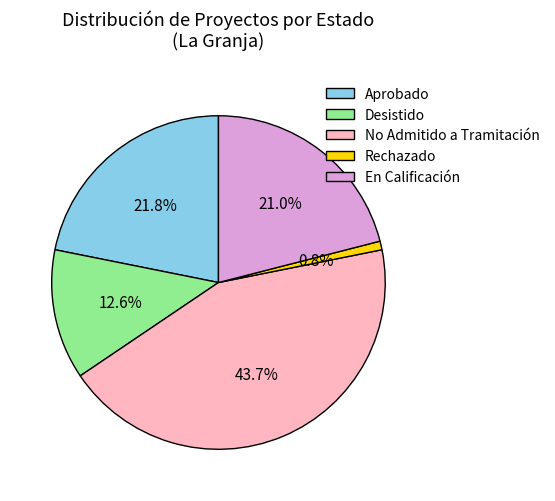

Does En Calificación represent more than half of the total?

No